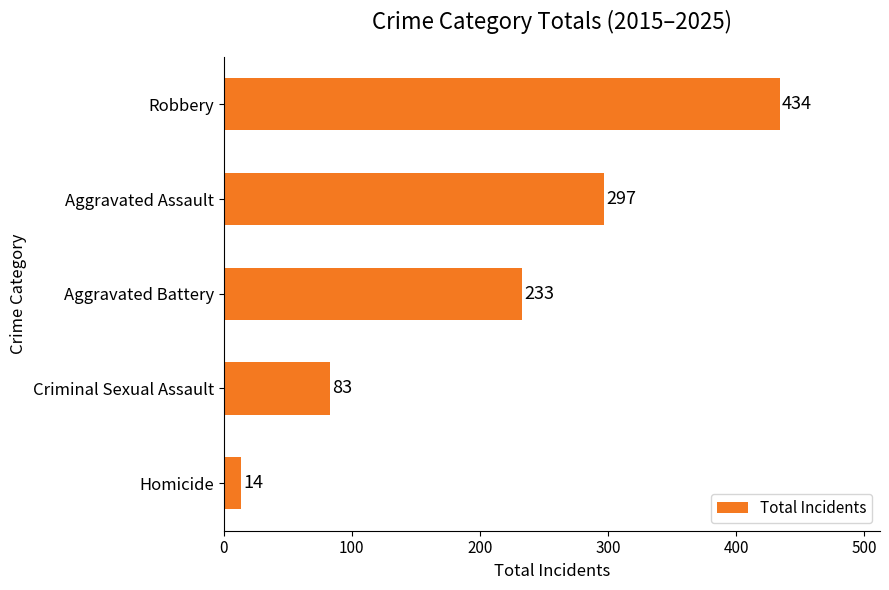

The value at Robbery is 434. True or false?

True